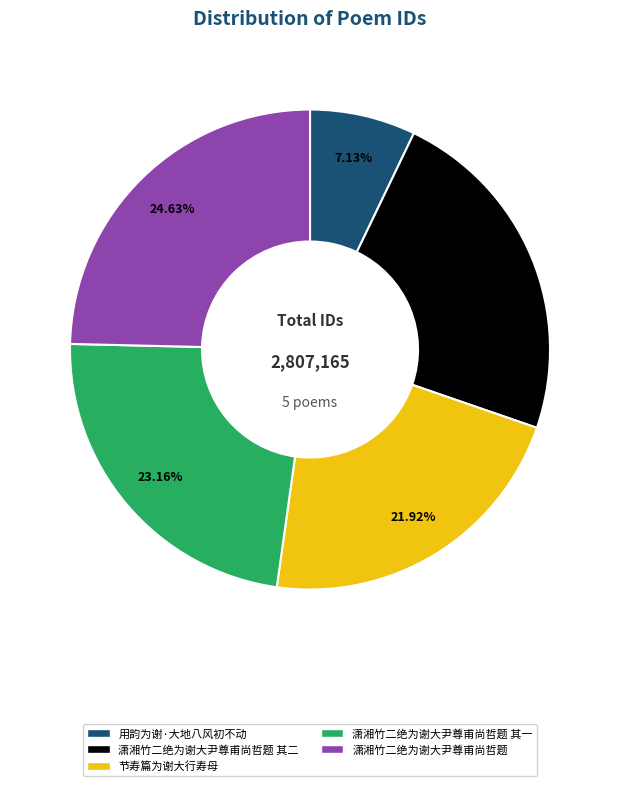

To the nearest percent, what portion does 用韵为谢·大地八风初不动 represent?

7%